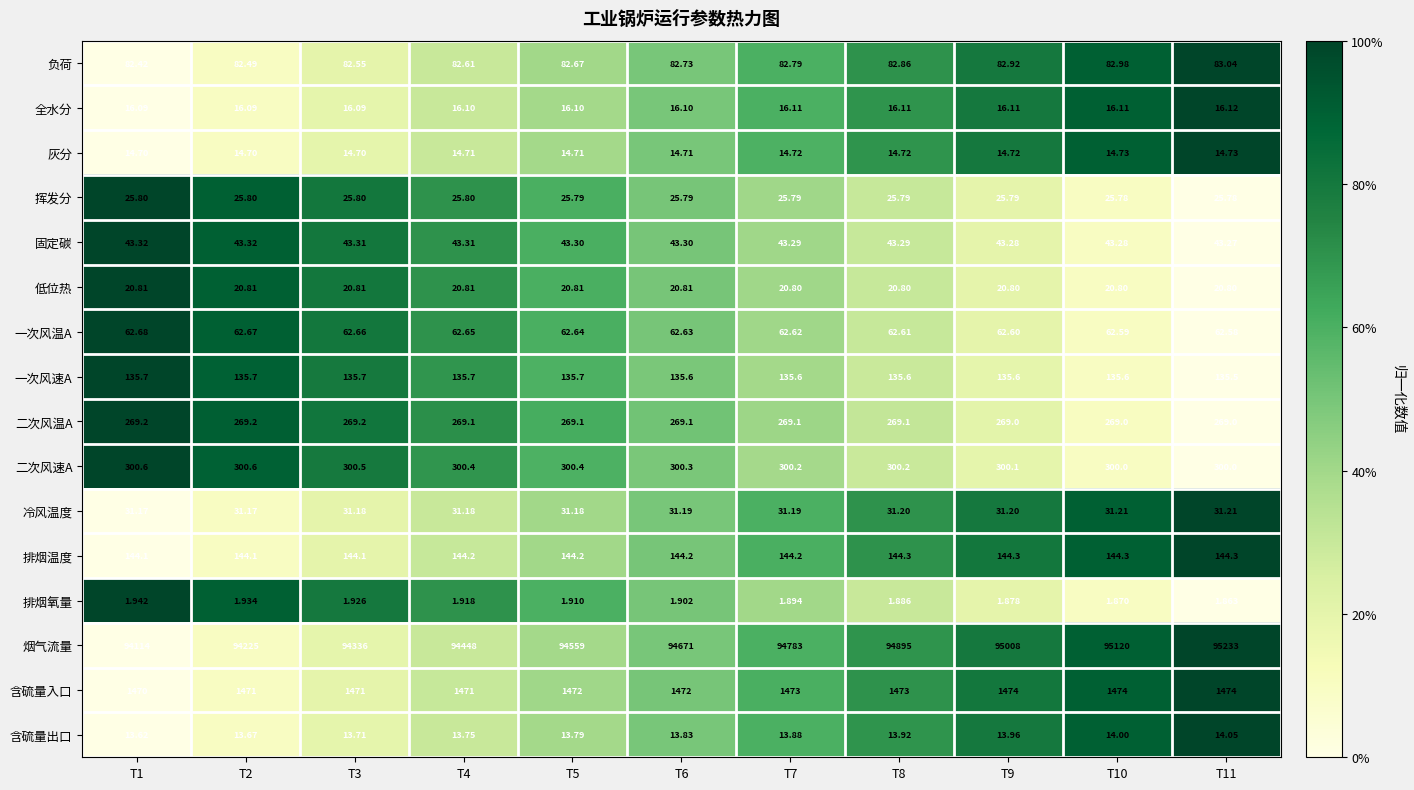

Rank the series by their maximum value, from highest to lowest.

烟气流量, 含硫量入口, 二次风速A, 二次风温A, 排烟温度, 一次风速A, 负荷, 一次风温A, 固定碳, 冷风温度, 挥发分, 低位热, 全水分, 灰分, 含硫量出口, 排烟氧量